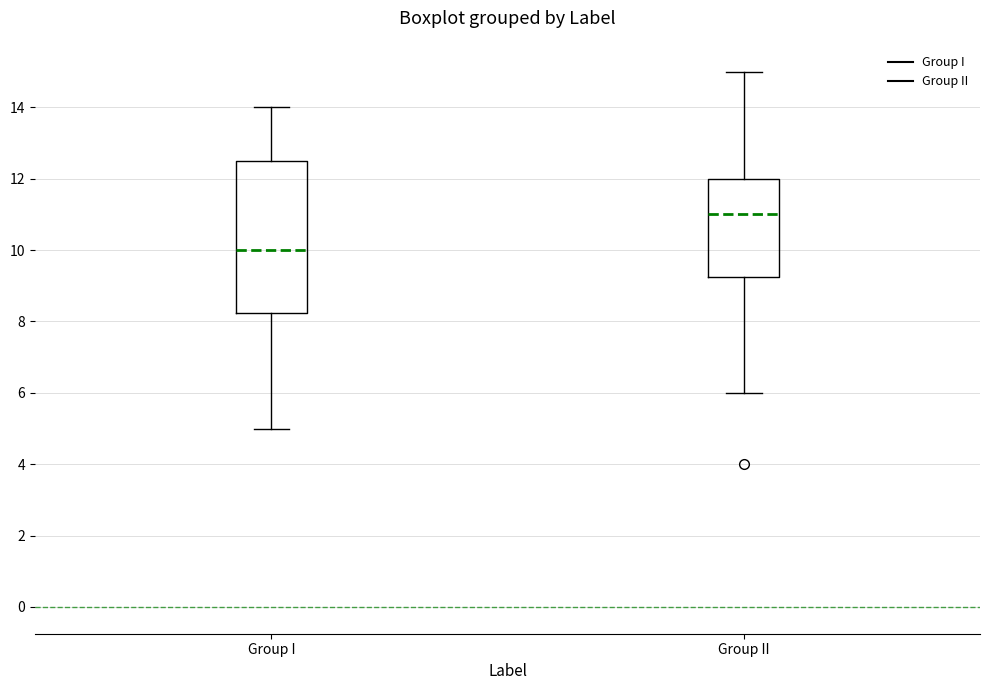

Which box is the tallest, from its lower edge to its upper edge?

Group I